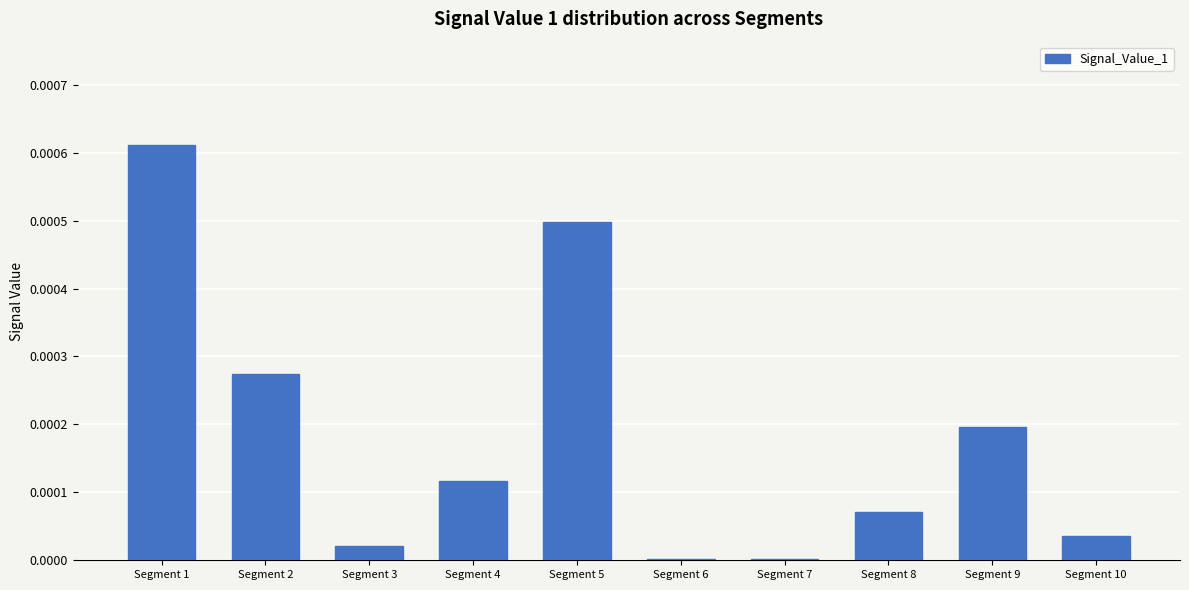

Which label corresponds to the largest value in the chart?

Segment 1